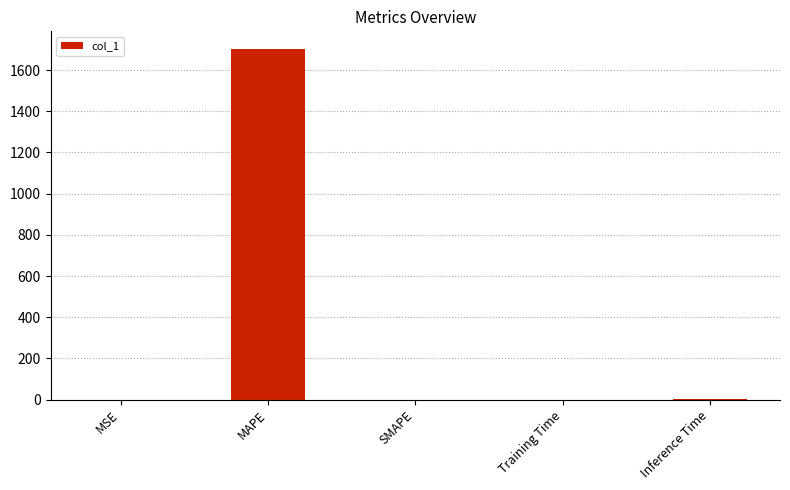

The chart shows a value of 0.0 at MSE. True or false?

True